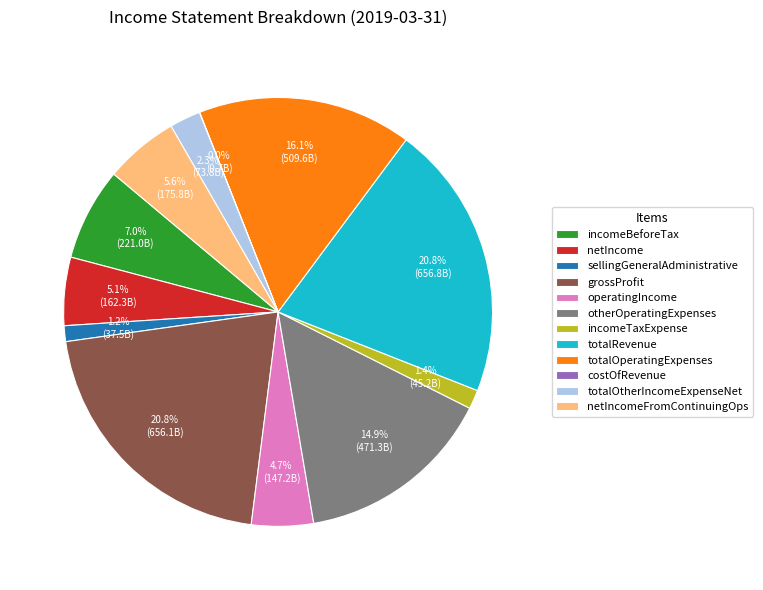

Does operatingIncome represent more than half of the total?

No